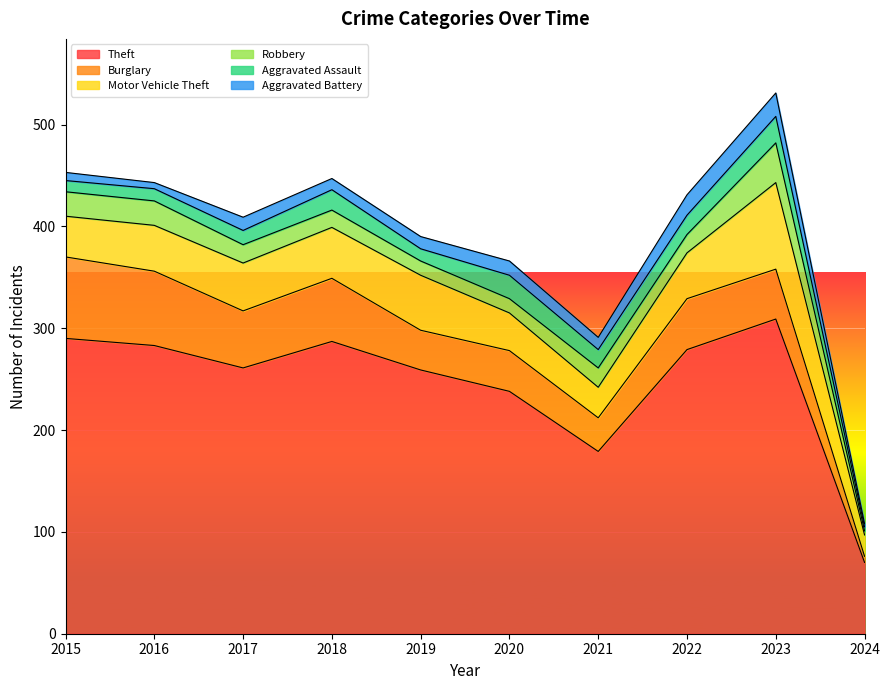

The value of Aggravated Battery at 2022 is 20. True or false?

True